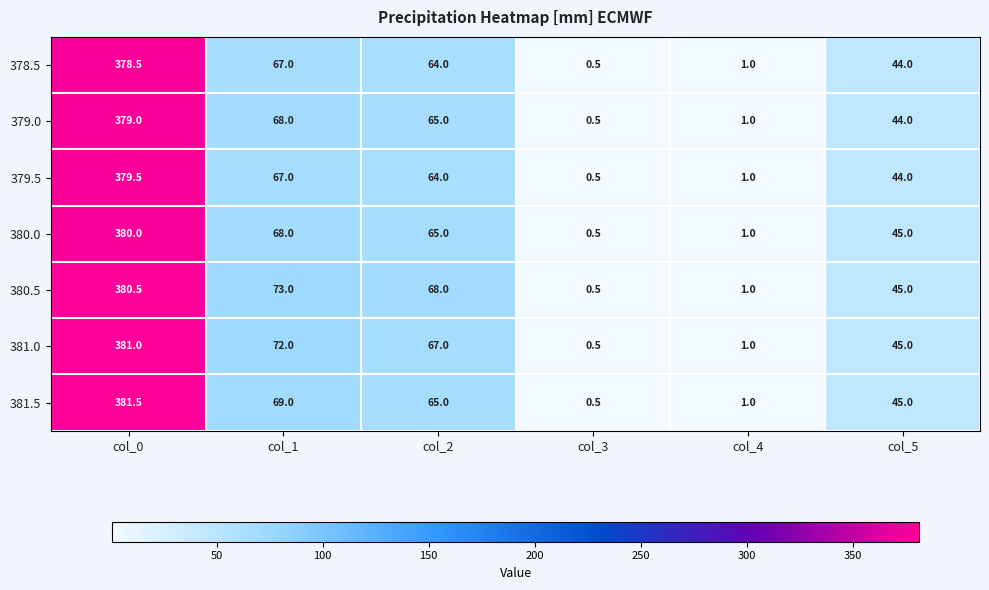

At which category does the chart reach its peak across all series?

col_0